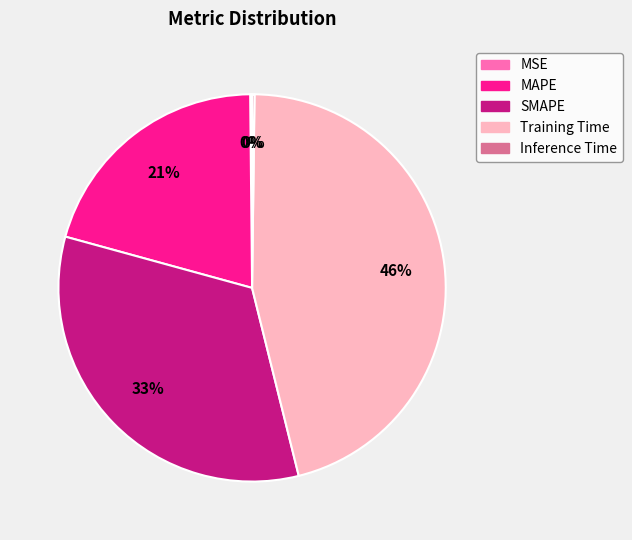

To the nearest percent, what is the difference between the largest and smallest slice percentages?

46%